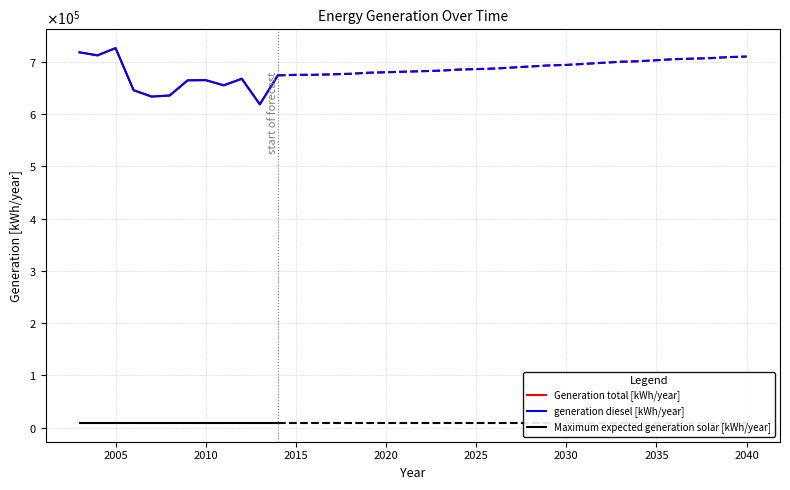

True or false: Generation total [kWh/year] and Maximum expected generation solar [kWh/year] cross at least once.

False